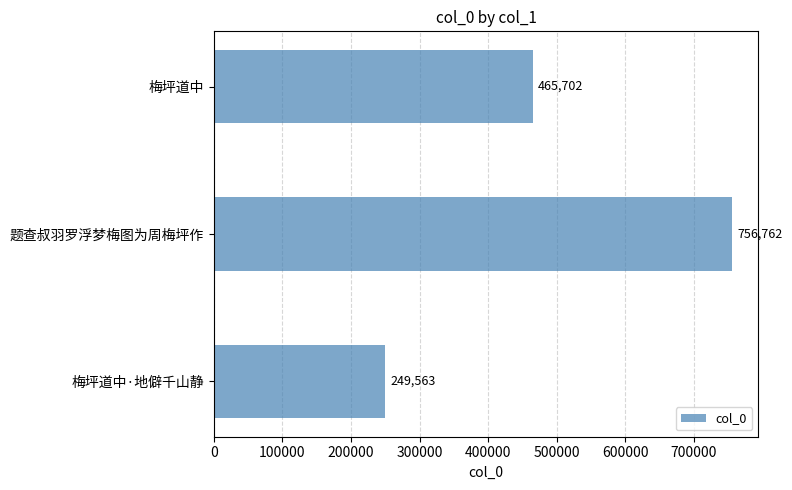

Which has a higher value, 题查叔羽罗浮梦梅图为周梅坪作 or 梅坪道中?

题查叔羽罗浮梦梅图为周梅坪作